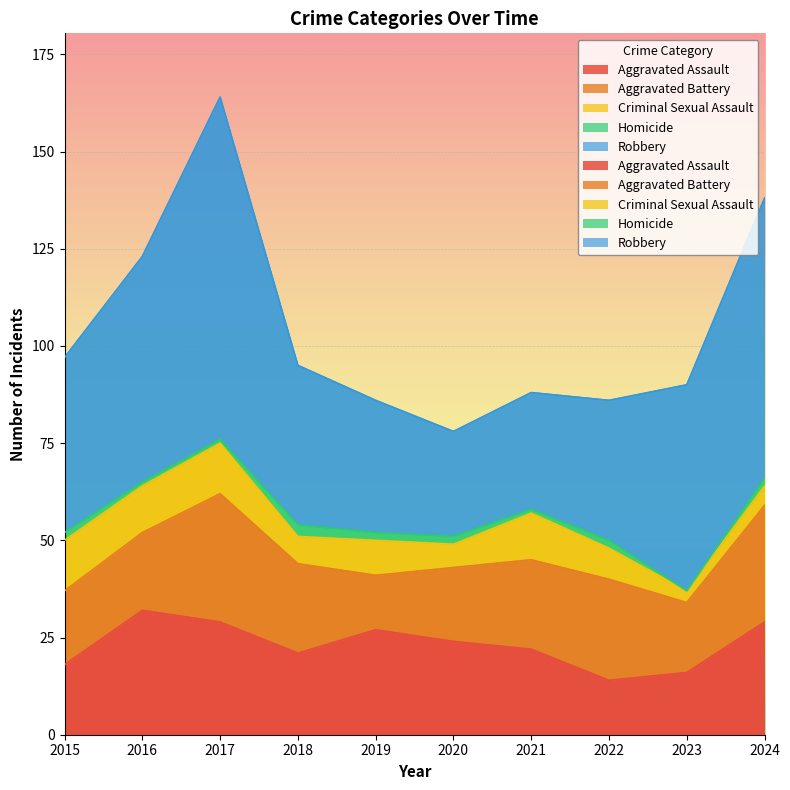

The Homicide series shows 1 at 2016. True or false?

True